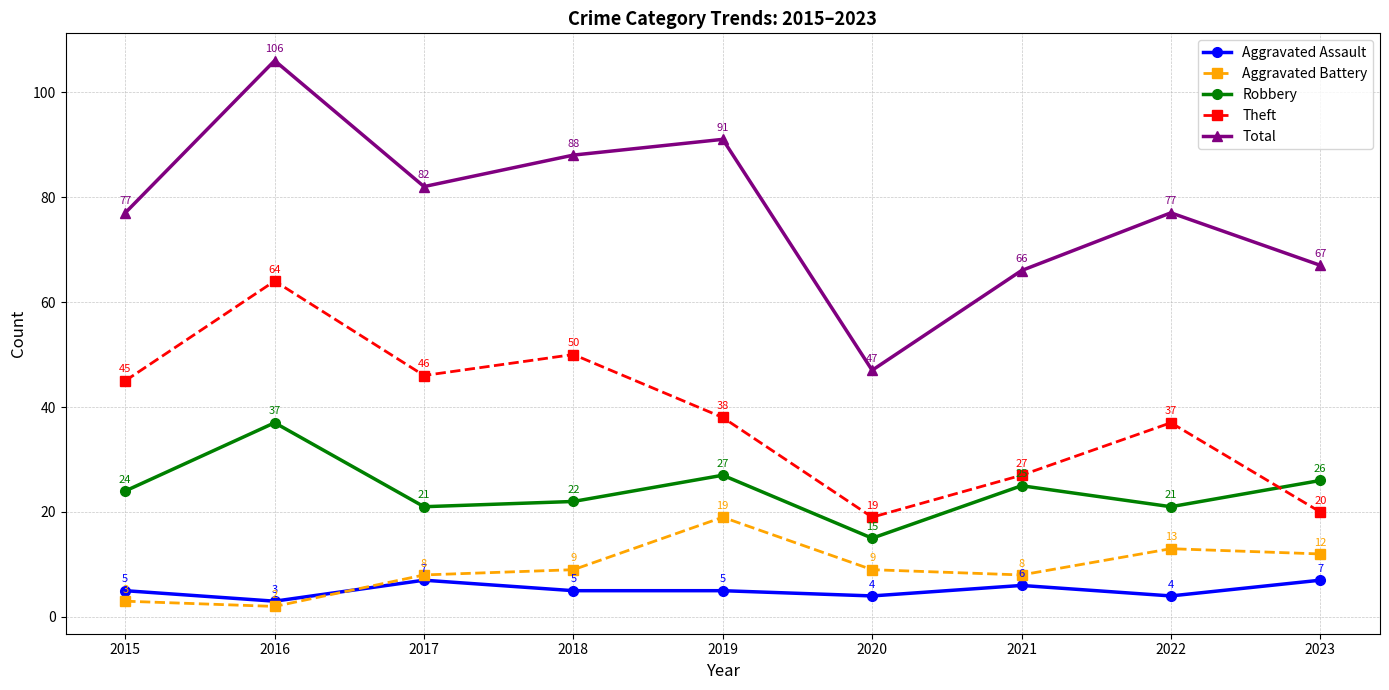

The Theft series shows 92 at 2016. True or false?

False